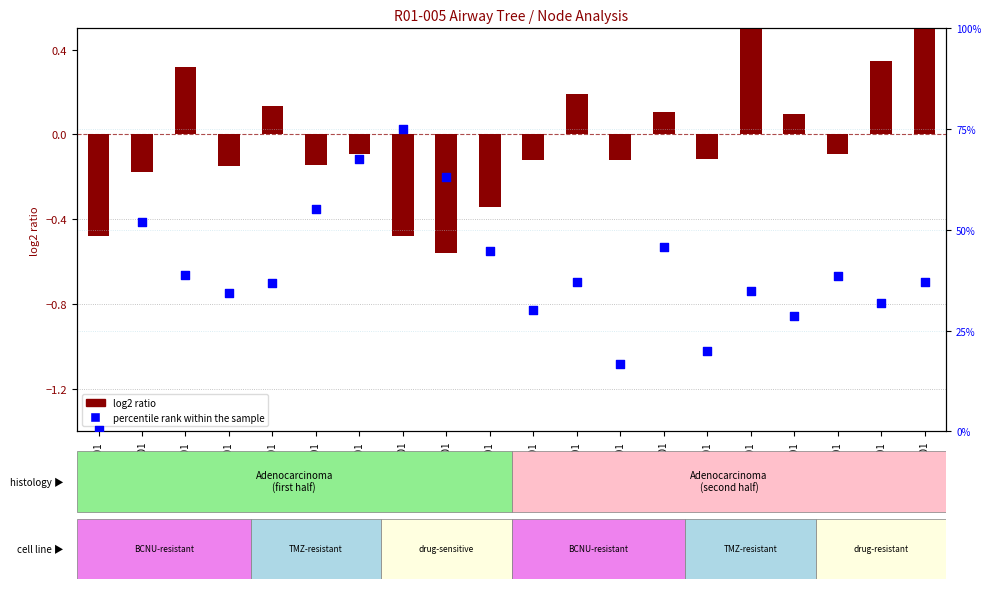

Which series reaches the minimum Y coordinate?

log2 ratio